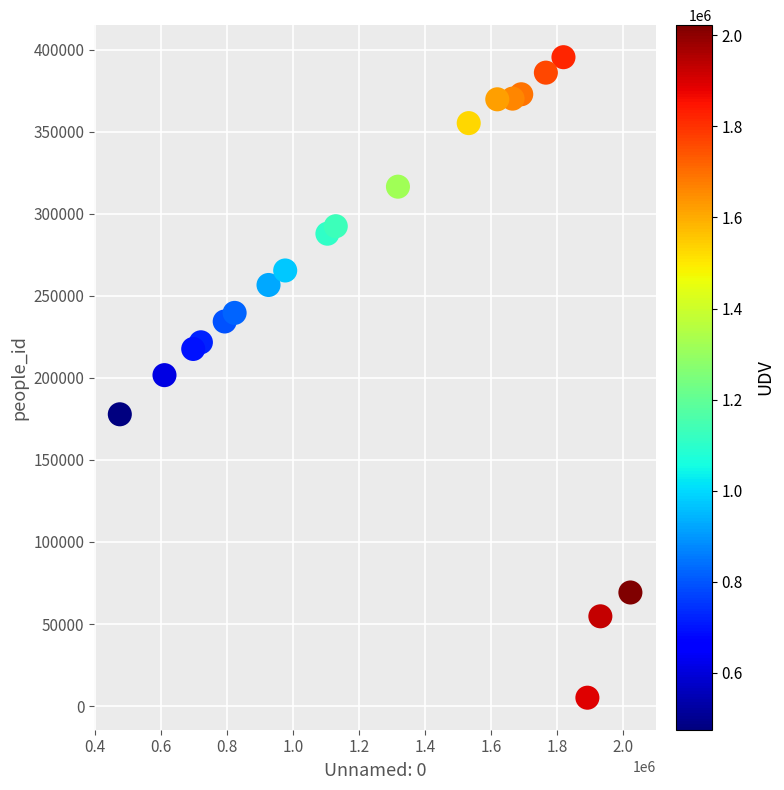

What is the range of X values (max minus min)?

1547202